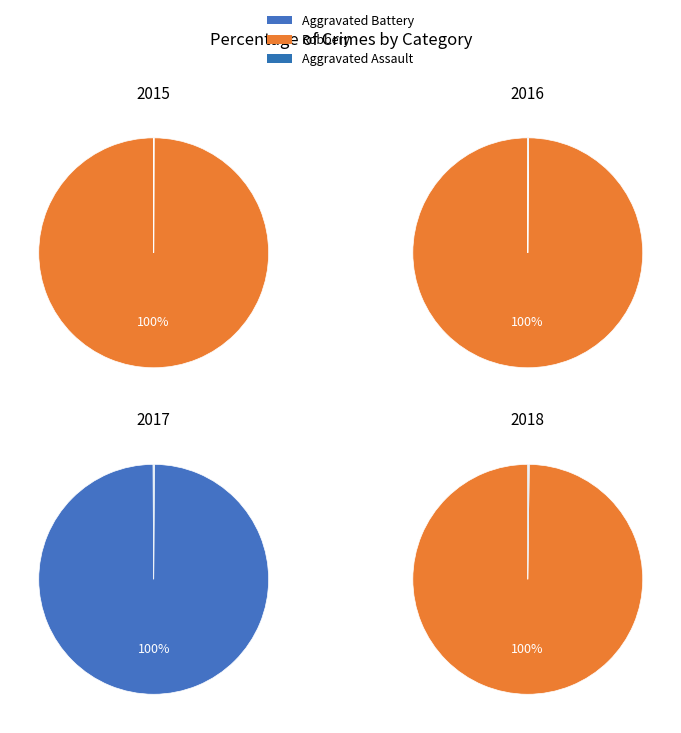

Rank the categories by value from highest to lowest.

Robbery, Aggravated Battery, Aggravated Assault